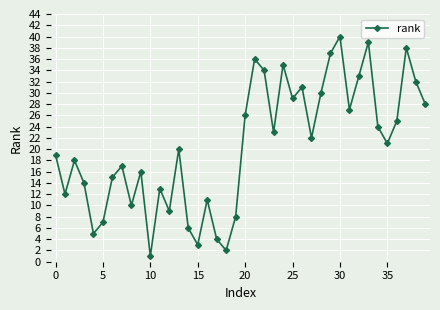

Reading left to right, what are all the values shown in this chart?

19	12	18	14	5	7	15	17	10	16	1	13	9	20	6	3	11	4	2	8	26	36	34	23	35	29	31	22	30	37	40	27	33	39	24	21	25	38	32	28